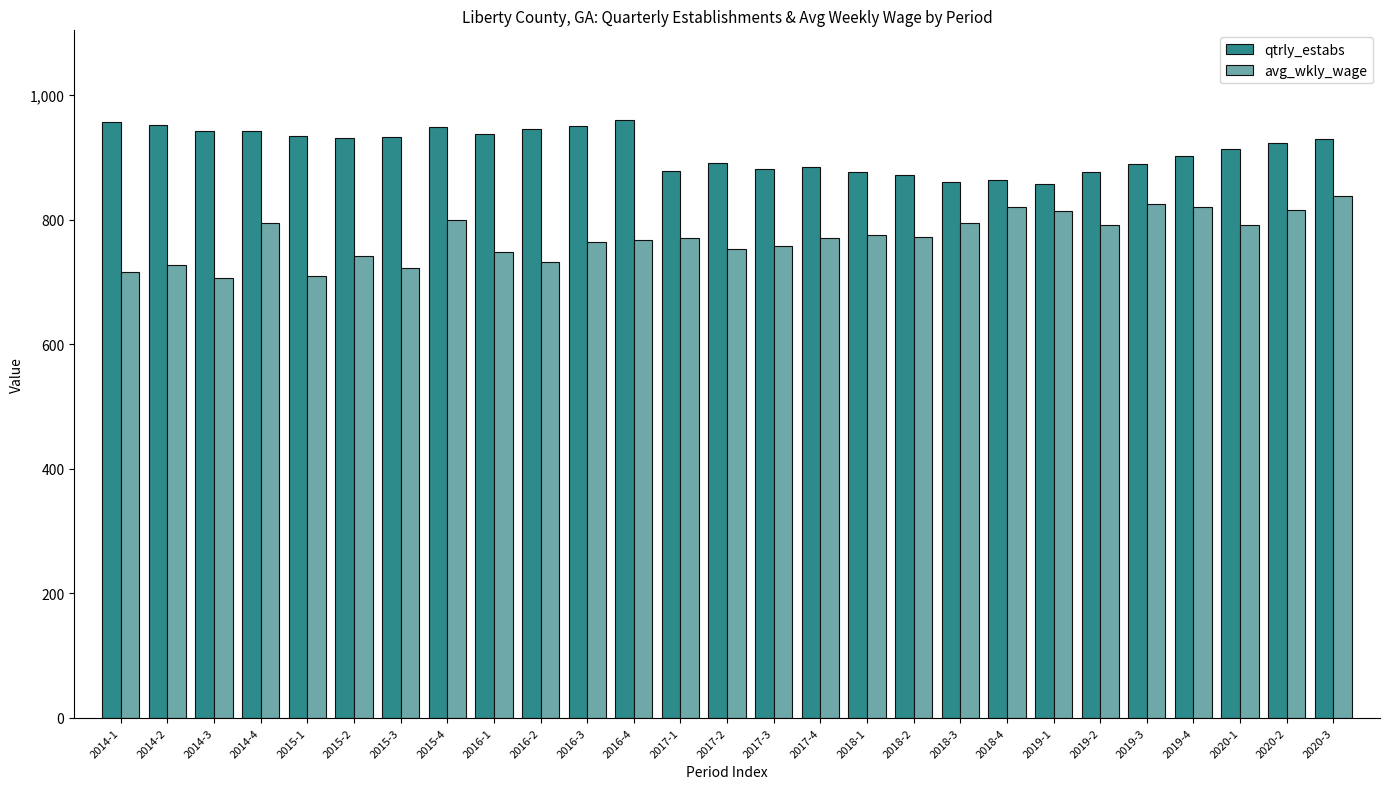

The avg_wkly_wage series shows 723 at 2015-3. True or false?

True